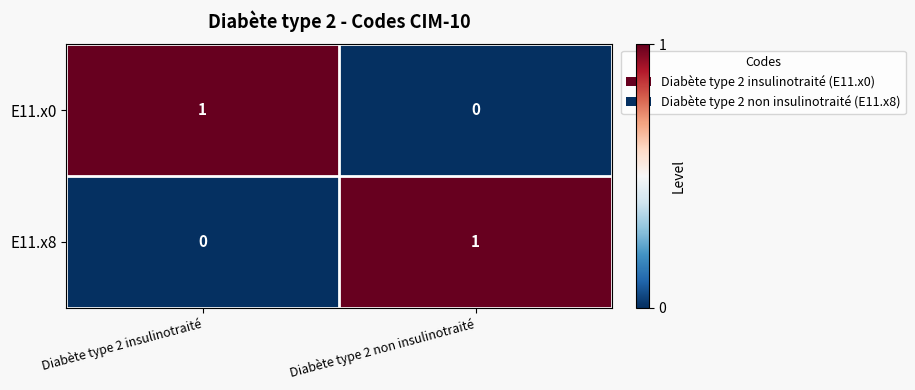

Reading left to right, extract all data points from this chart.

E11.x0: Diabète type 2 insulinotraité=1	Diabète type 2 non insulinotraité=0
E11.x8: Diabète type 2 insulinotraité=0	Diabète type 2 non insulinotraité=1